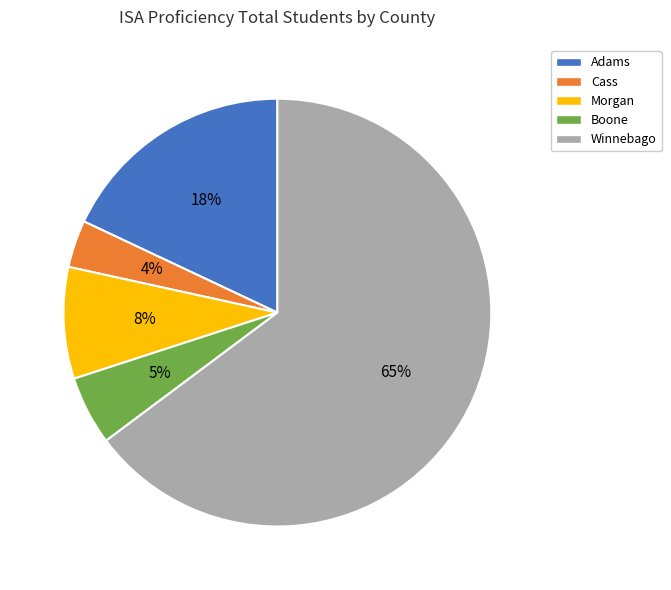

Is the sum of Boone and Morgan greater than half?

No